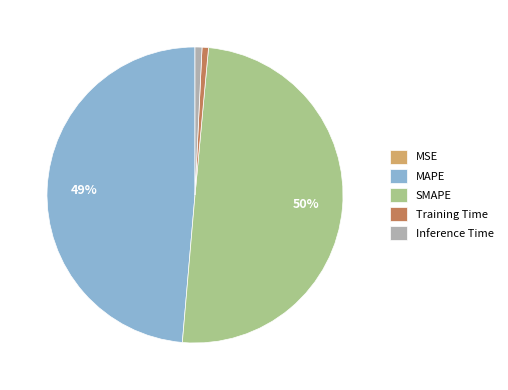

Is MAPE the majority of the pie?

No